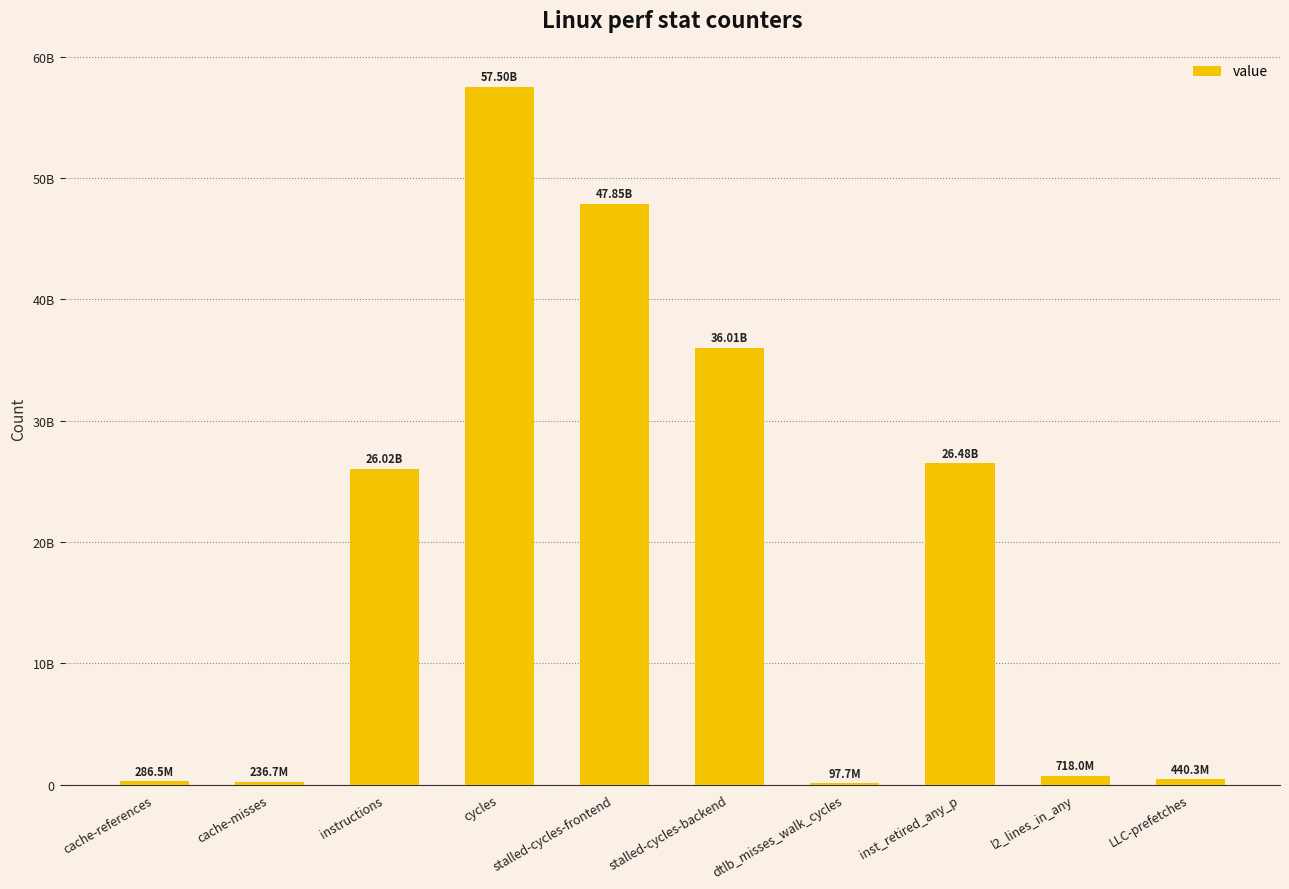

True or false: the data shows 47020764061 at inst_retired_any_p.

False